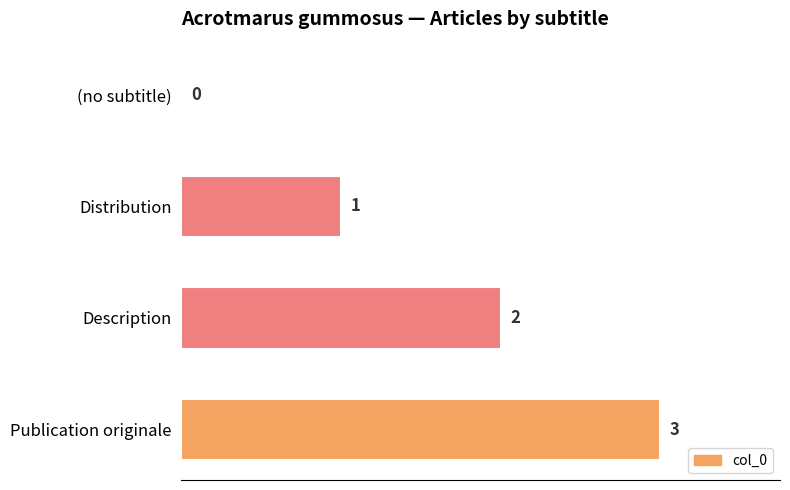

Are the bars horizontal?

Yes